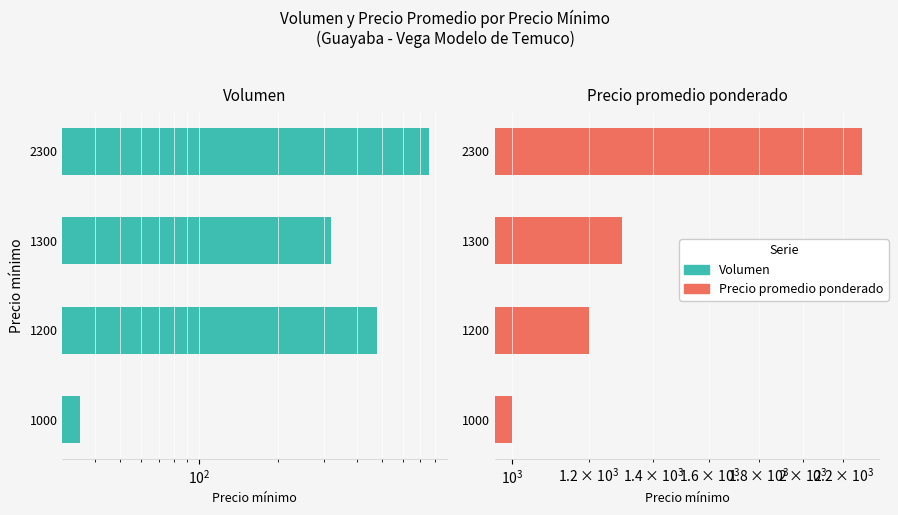

What is the highest value of the Volumen series?

760